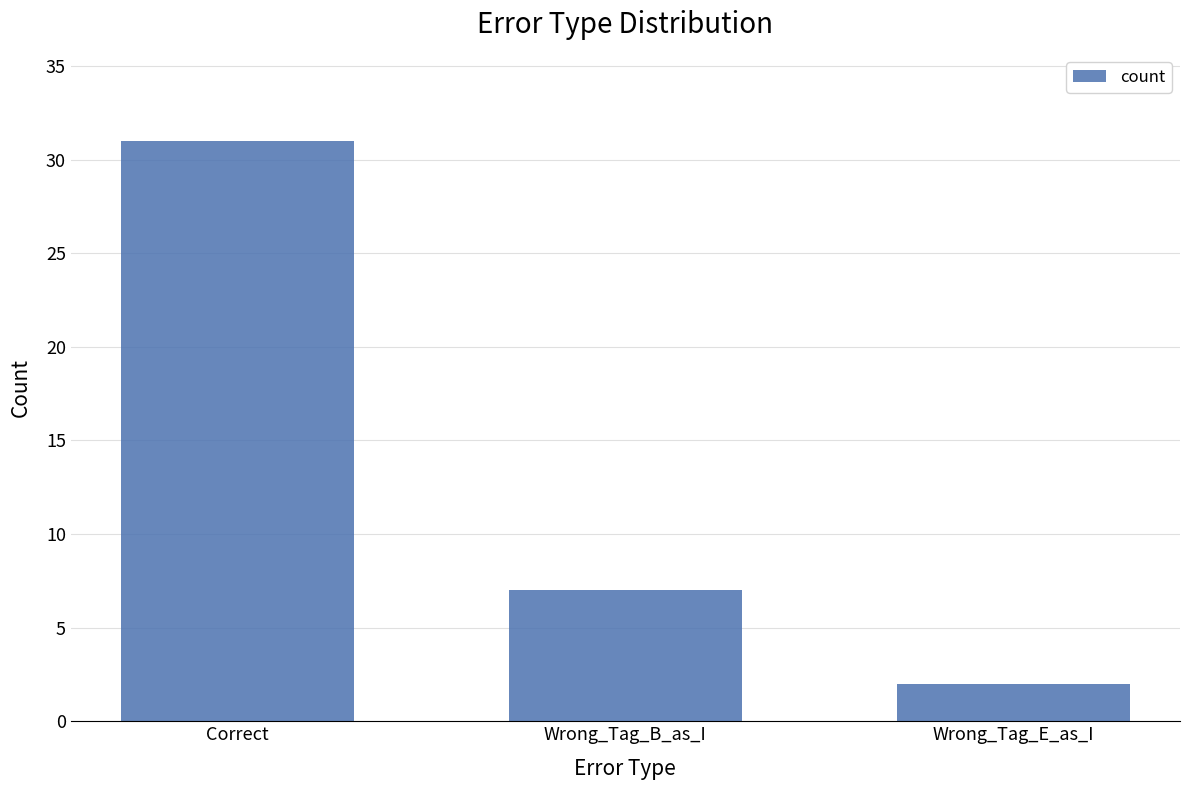

Rank the categories by value from lowest to highest.

Wrong_Tag_E_as_I, Wrong_Tag_B_as_I, Correct